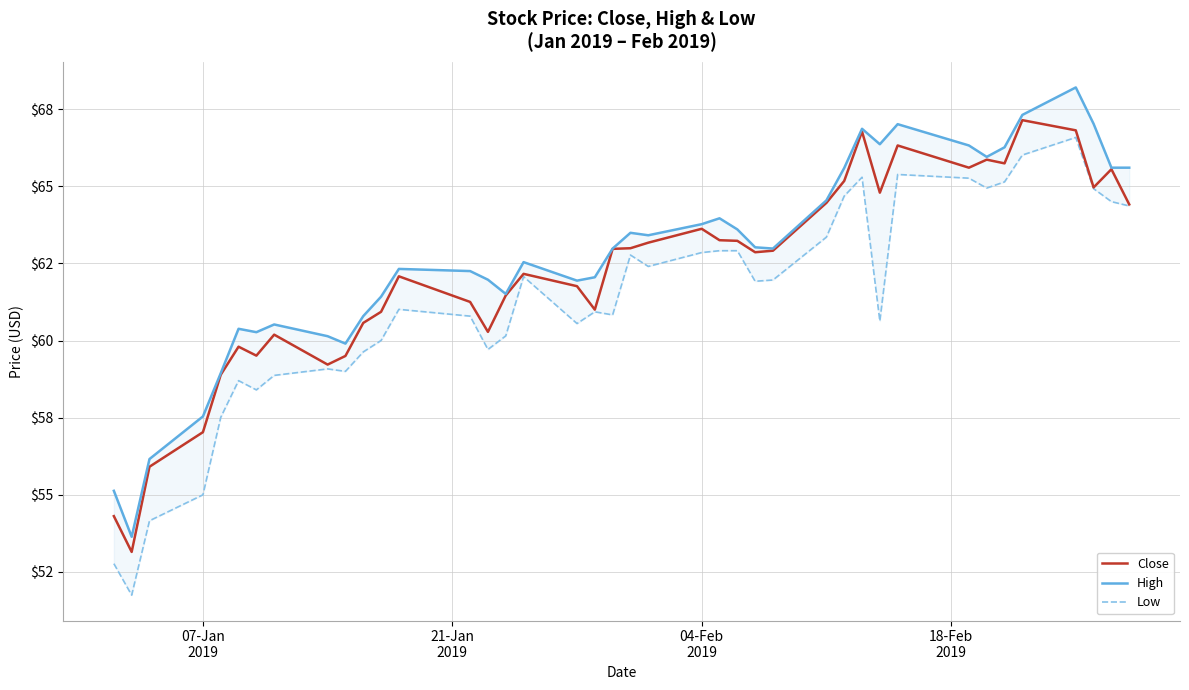

Which series has the largest range (max minus min)?

Low